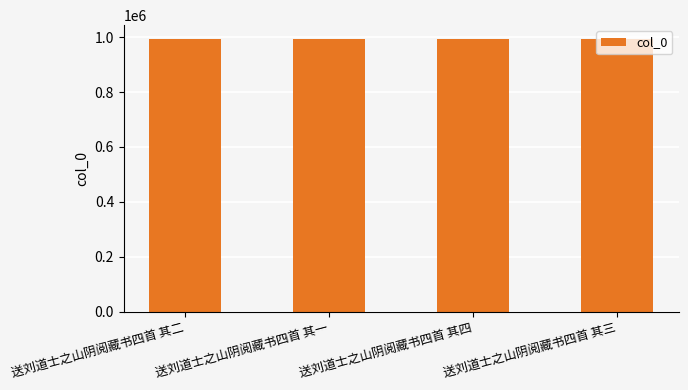

What is the maximum value shown in the chart?

993922